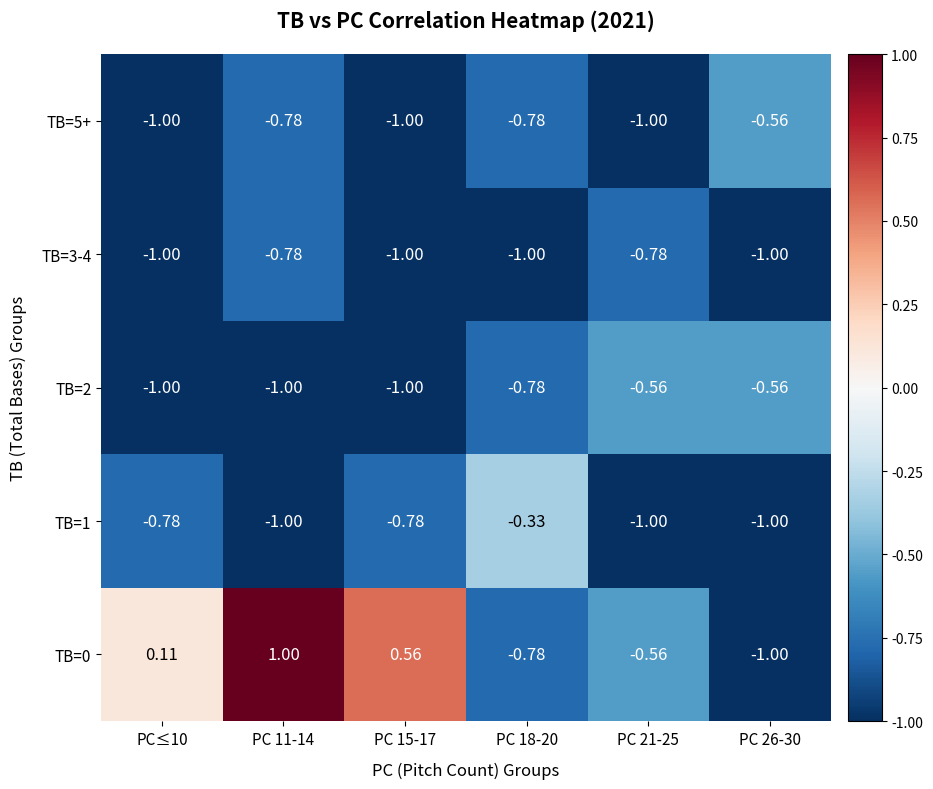

How many series are shown in this chart?

5